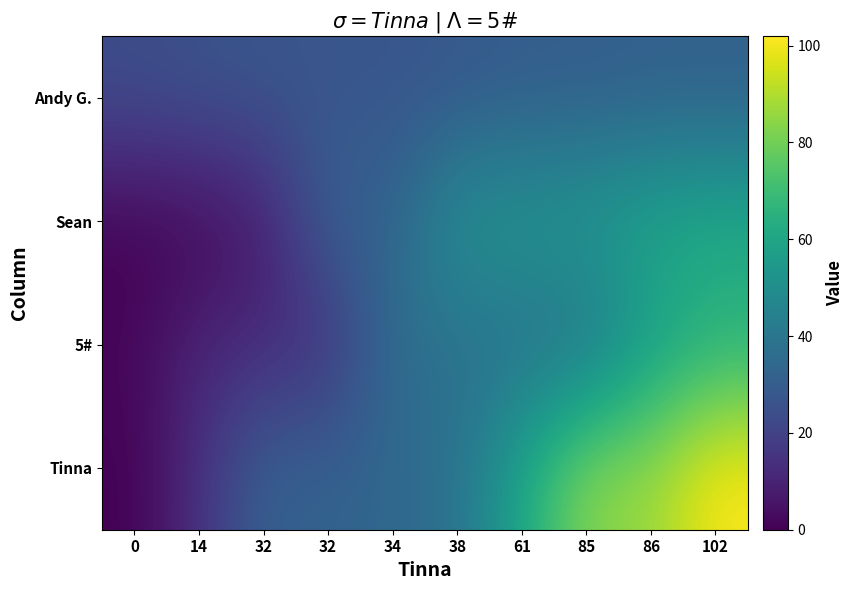

Count the number of data series in this chart.

4